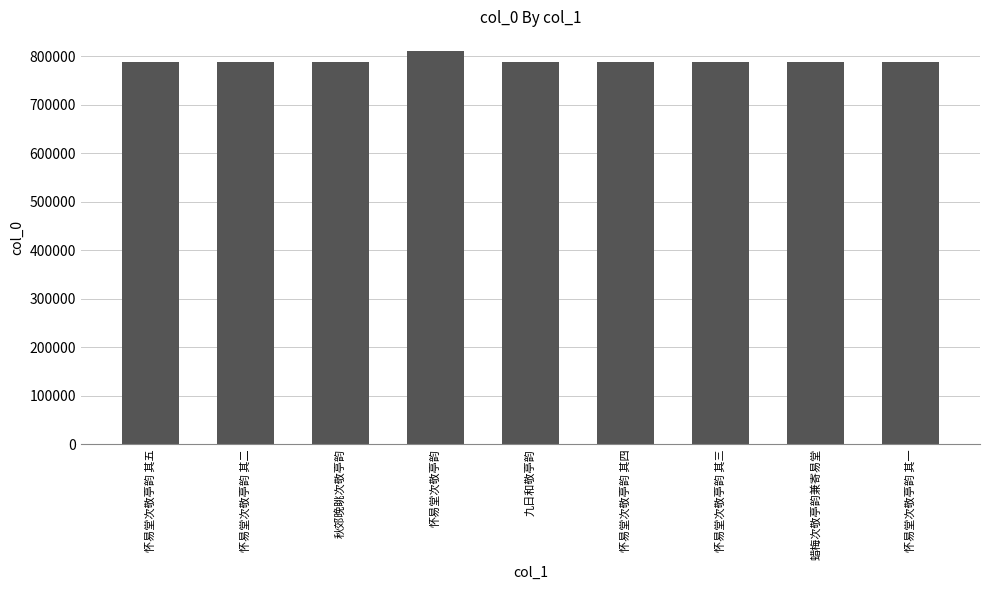

Approximately how many times larger is the value at 怀易堂次敬亭韵 其五 compared to 九日和敬亭韵?

1.0